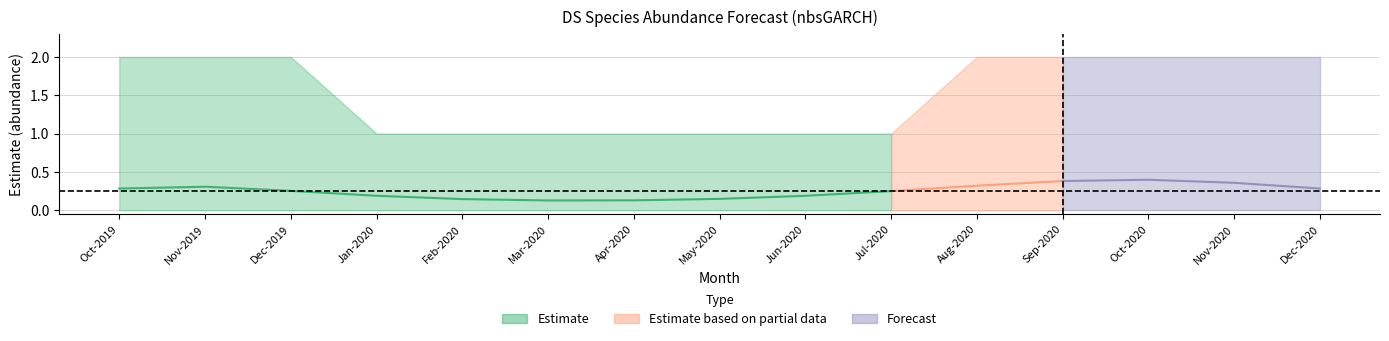

True or false: estimate and upper_pi intersect in this chart.

False